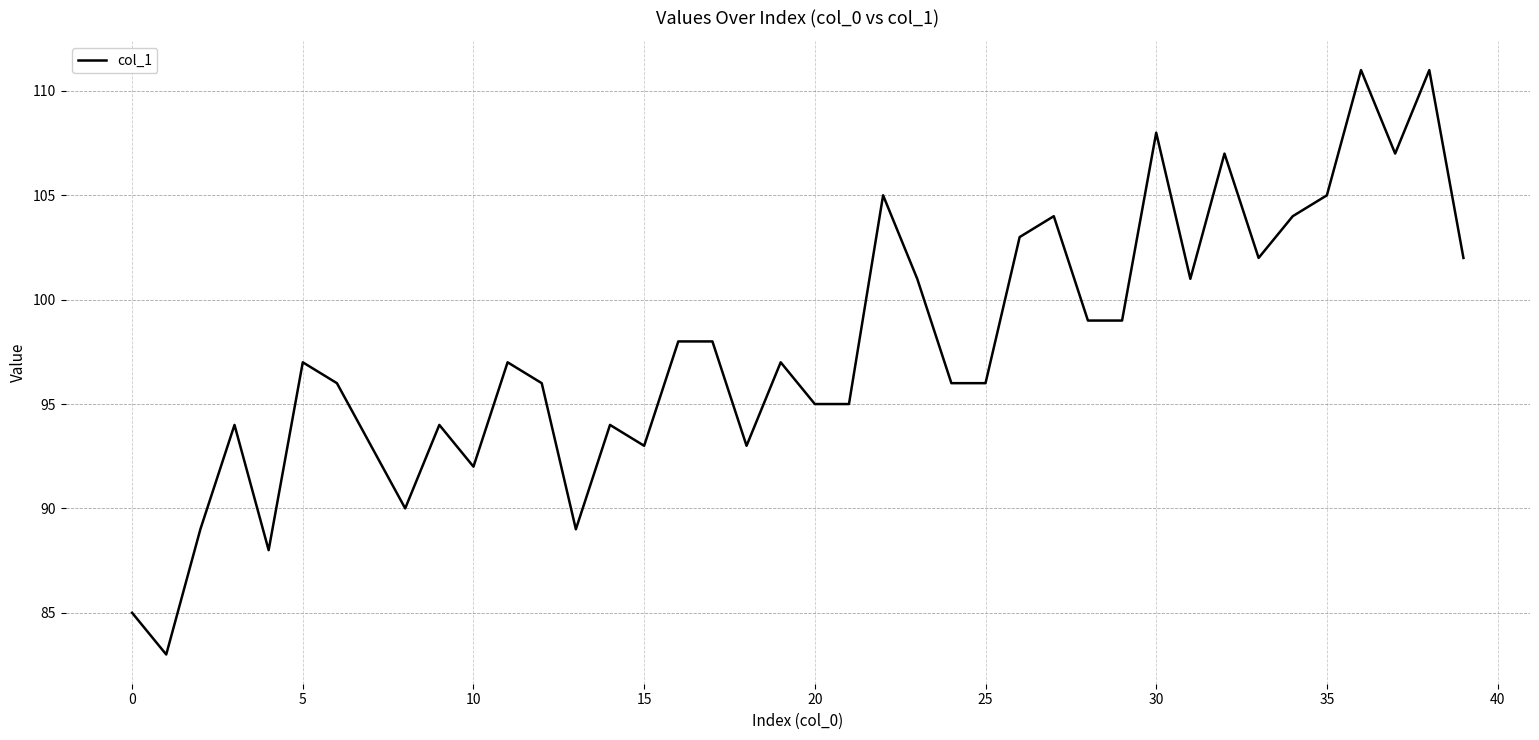

What is the maximum value shown in the chart?

111